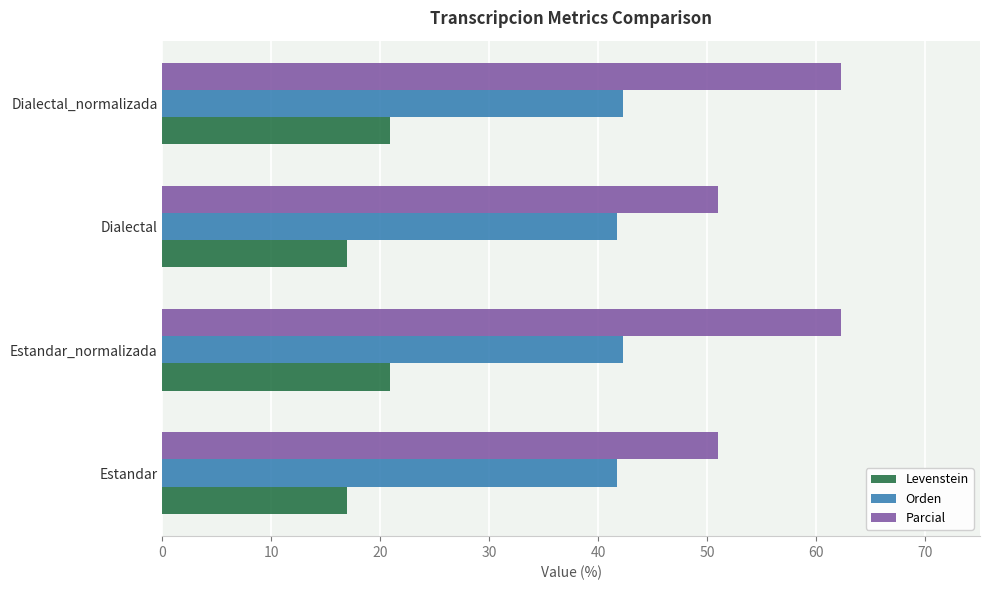

What is the difference between the Levenstein values at Dialectal_normalizada and Estandar?

3.9